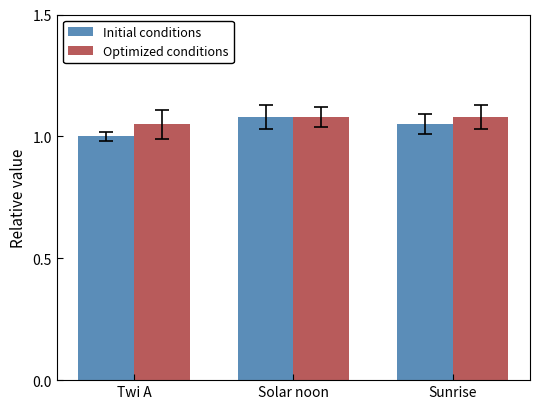

Which category has the highest value in the Initial conditions series?

Solar noon